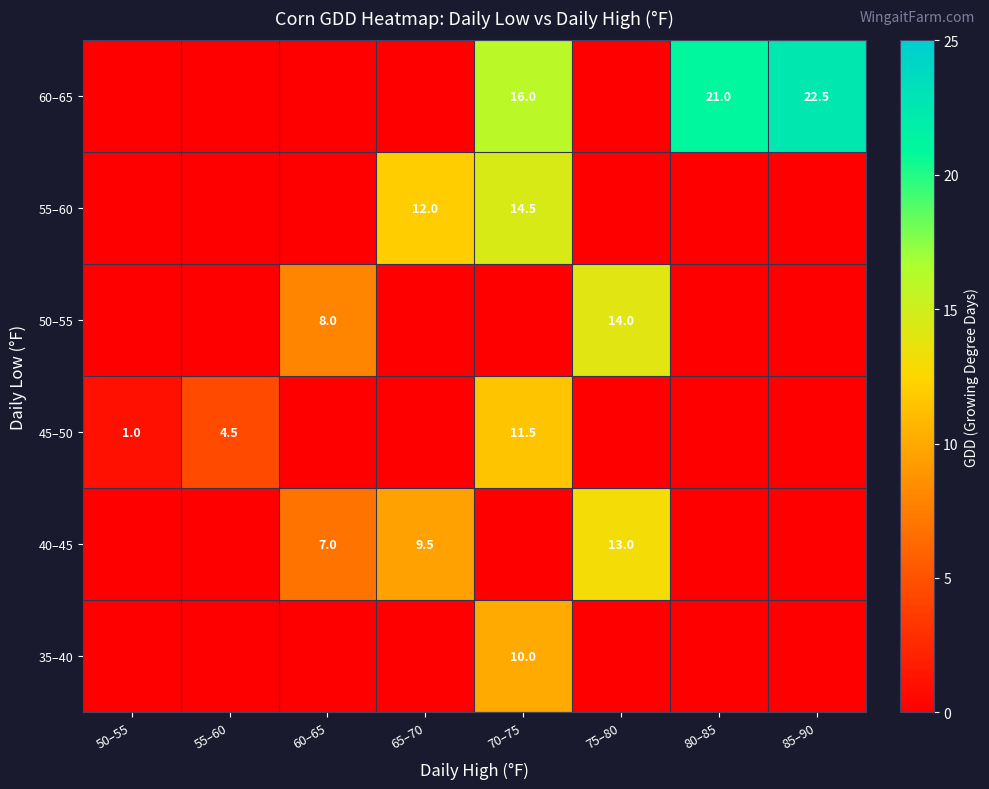

The 55–60 series shows 12.0 at 65–70. True or false?

True